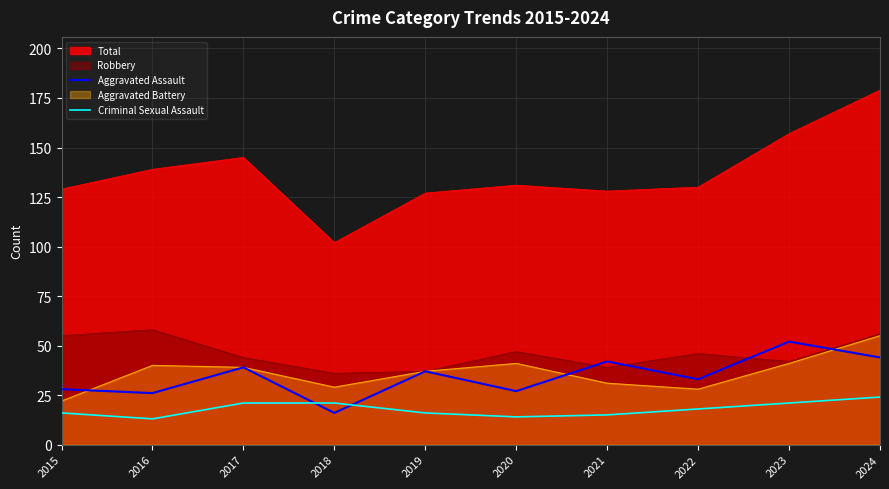

Which series ends up on top after the final intersection of Aggravated Assault and Criminal Sexual Assault?

Aggravated Assault